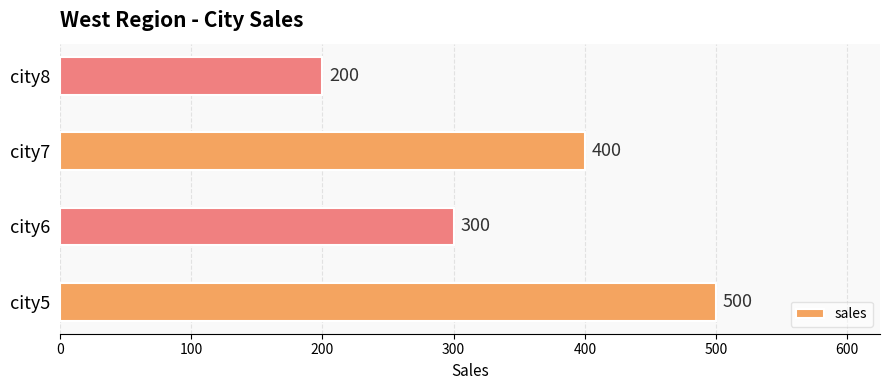

What is the sum of all values?

1400